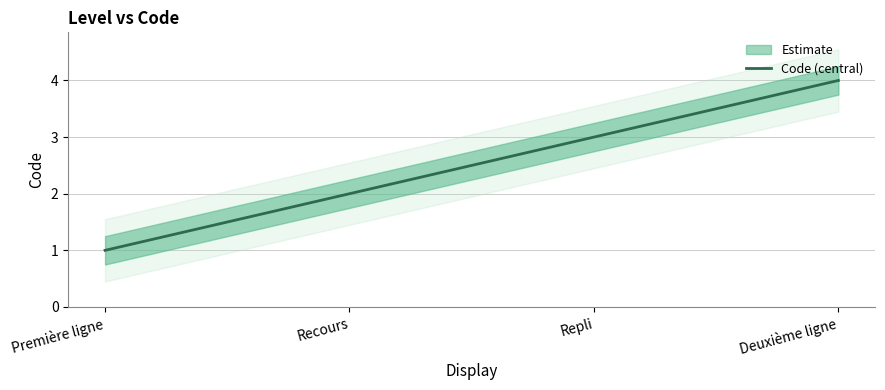

What is the difference between the maximum and minimum values?

3